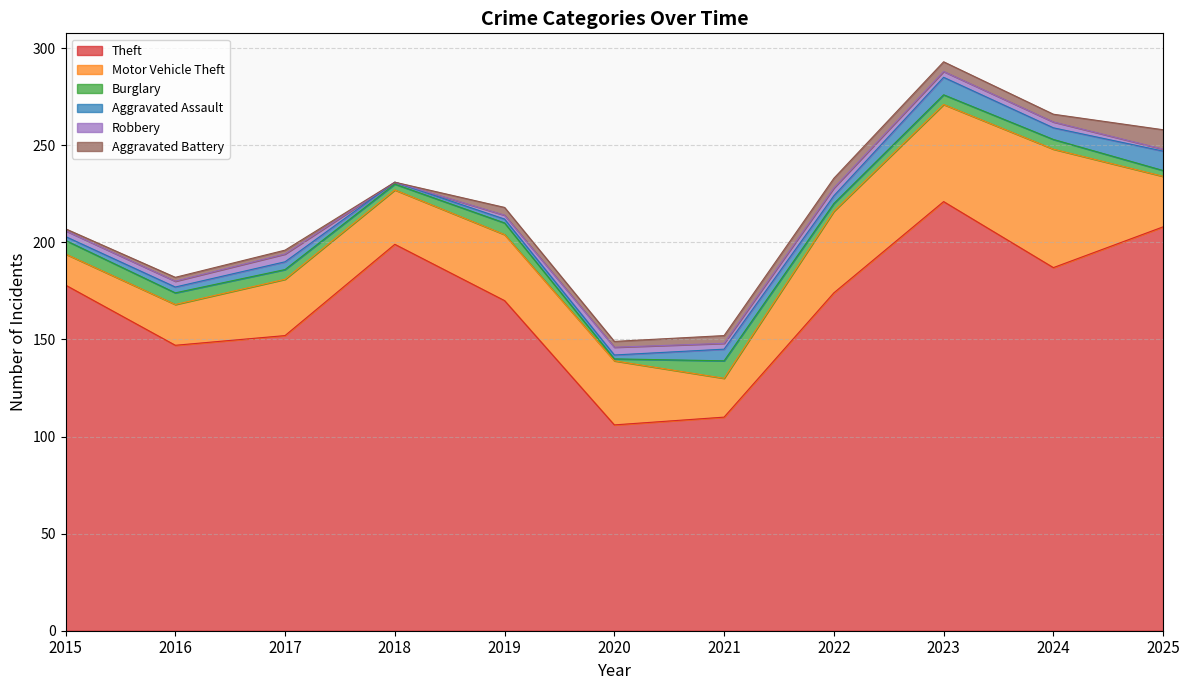

How many interior local peaks does the Aggravated Battery series have?

1